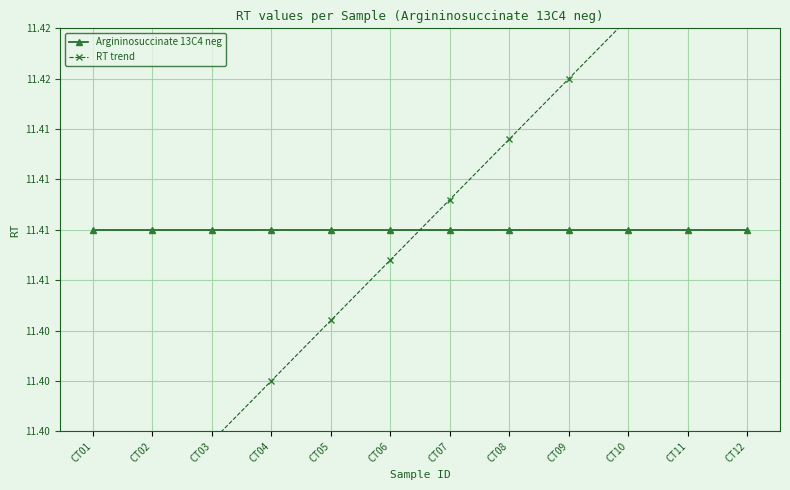

What is the total value across all series at CT08?

22.8